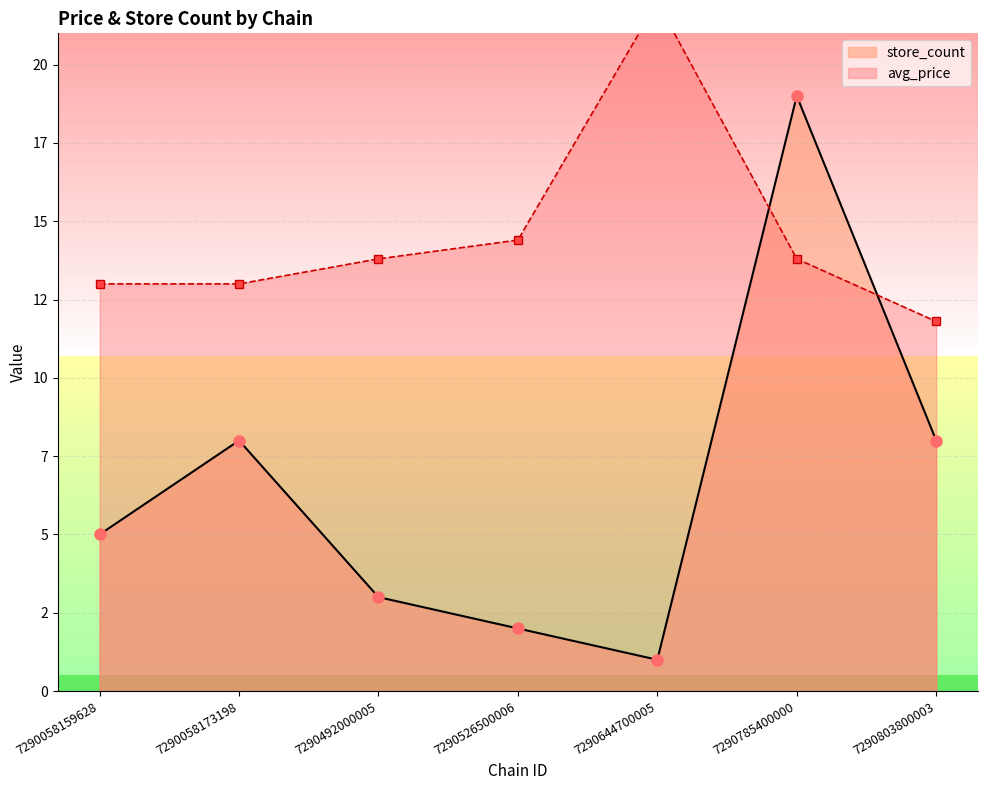

At 7290058159628, list the series in order from smallest to largest.

store_count, avg_price